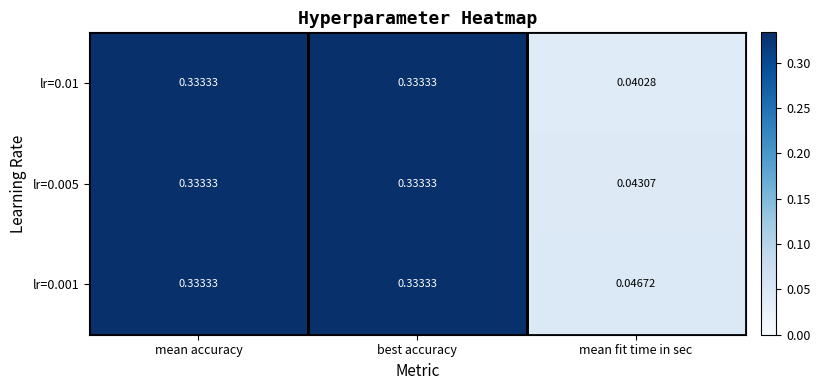

At which label is lr=0.01 closest to 0?

mean fit time in sec